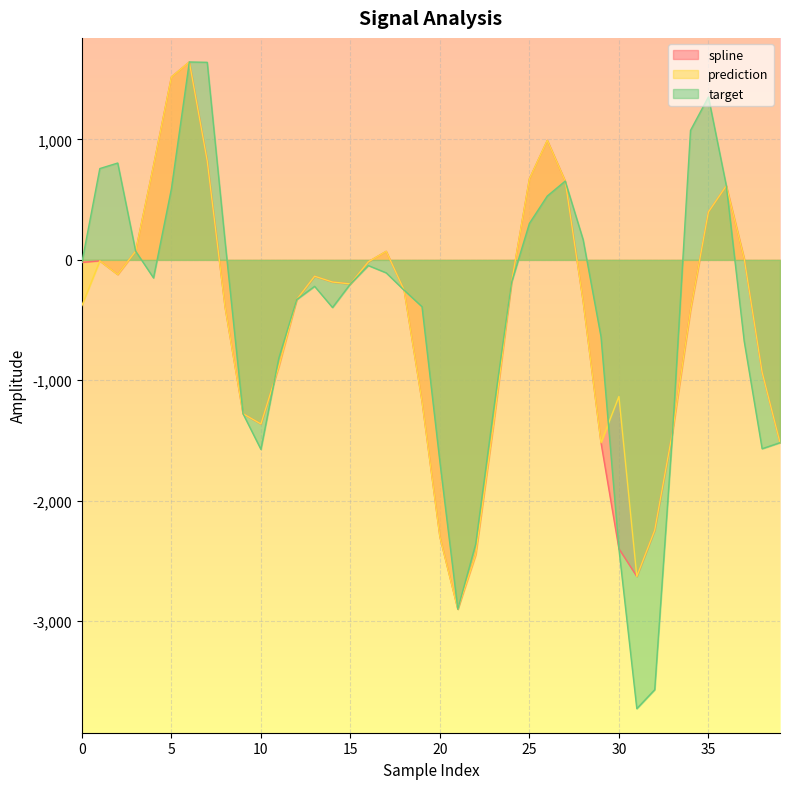

How many data points in prediction are less than -251?

21